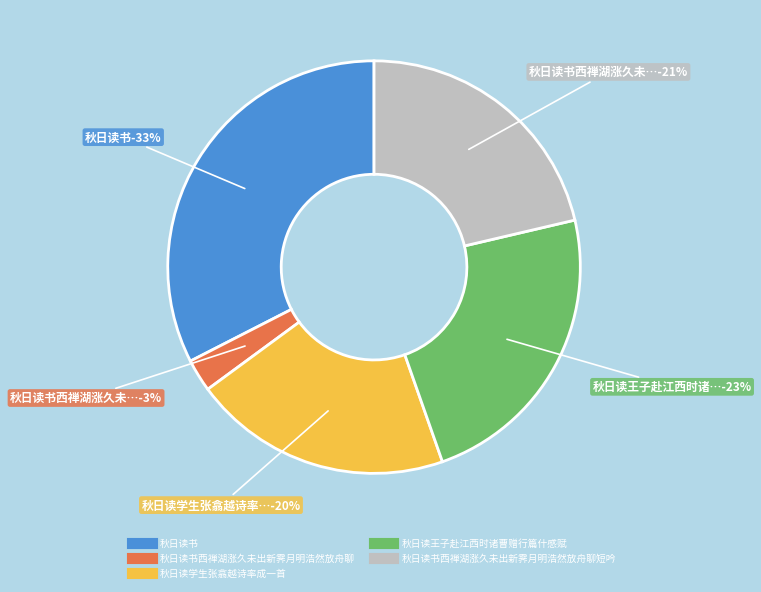

To the nearest percent, what is the difference between the largest and smallest slice percentages?

30%